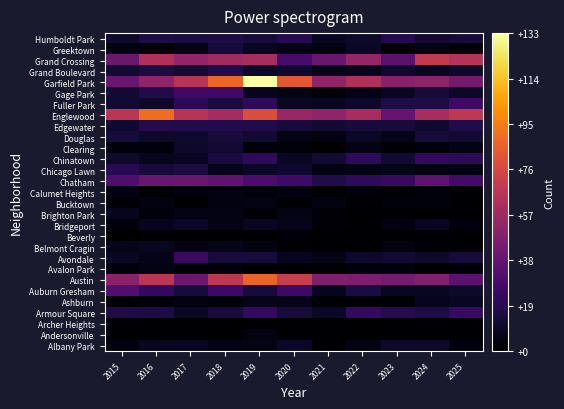

At which category is the sum across all series the highest?

2019